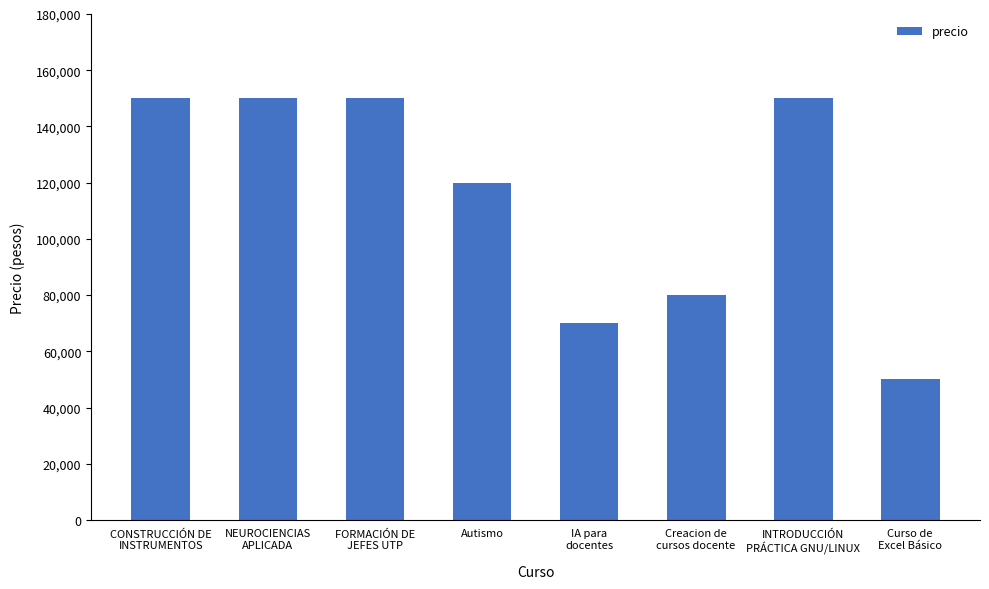

What position from the right is FORMACIÓN DE
JEFES UTP?

6